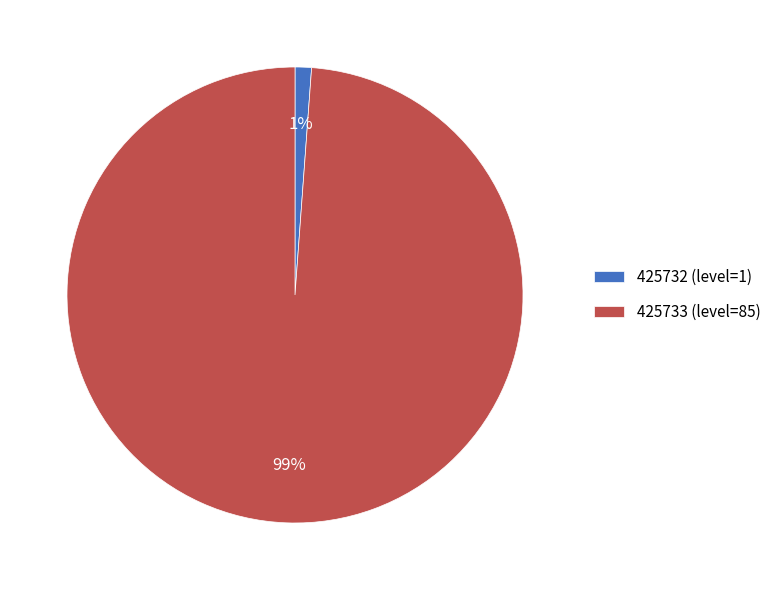

What is the smallest slice in the pie chart?

425732